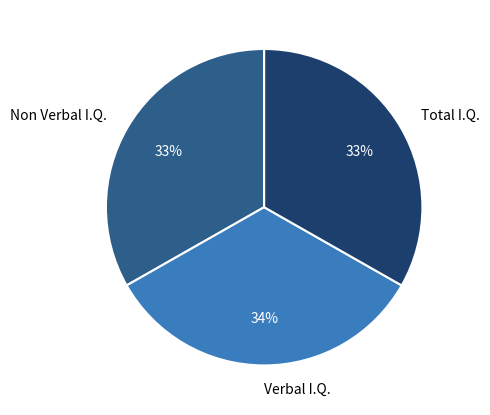

What percentage is the Non Verbal I.Q. slice, to the nearest percent?

33%